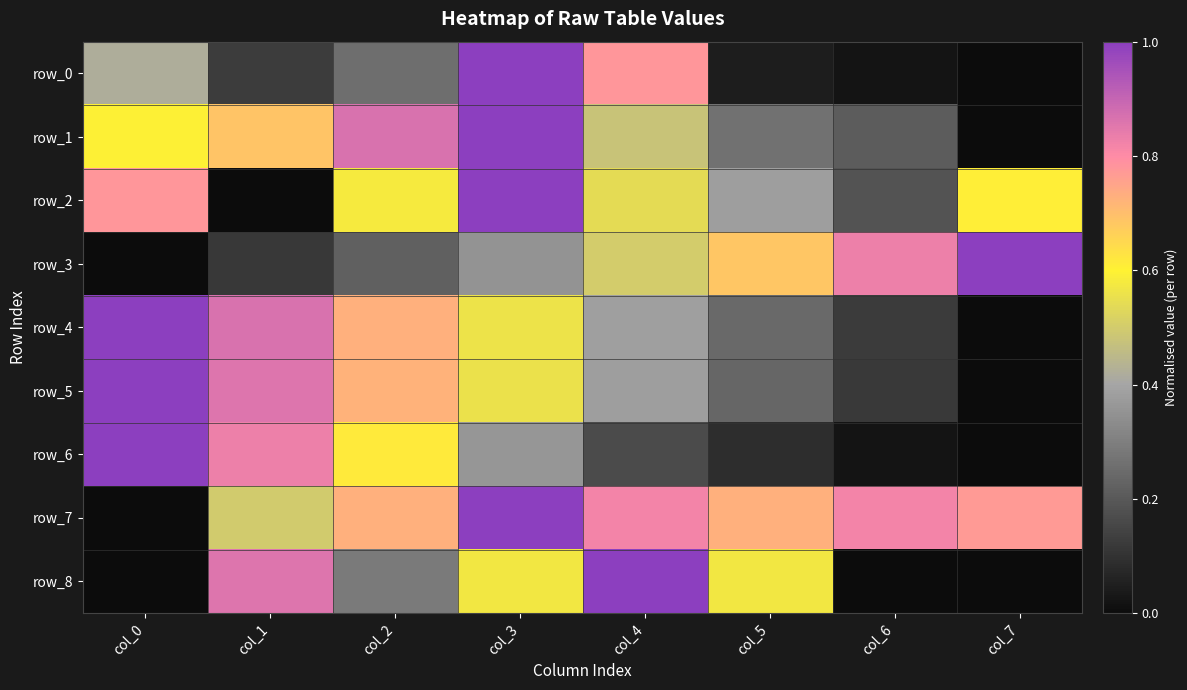

Rank the series by their maximum value, from highest to lowest.

row_0, row_1, row_2, row_3, row_4, row_5, row_6, row_7, row_8